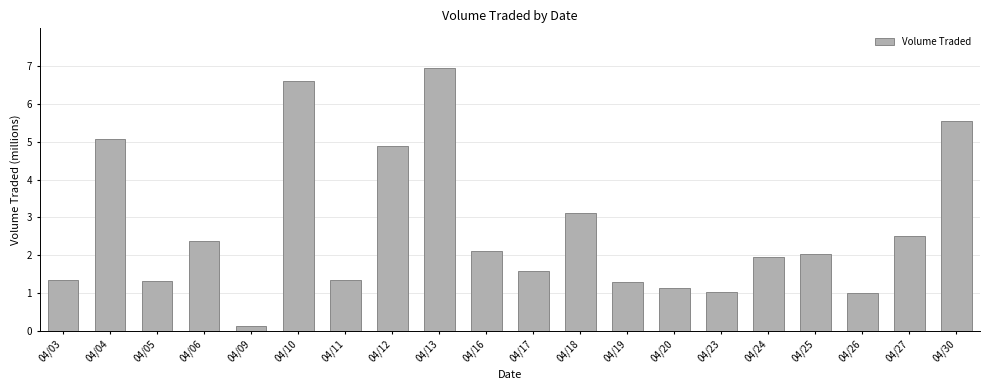

What is the average value?

2.7